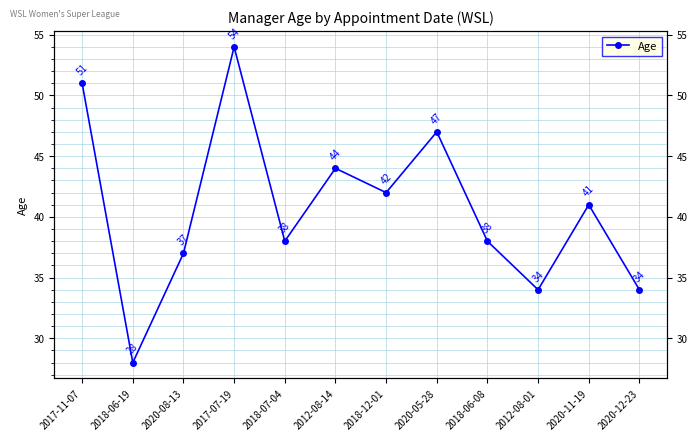

The value at 2012-08-01 is 54. True or false?

False